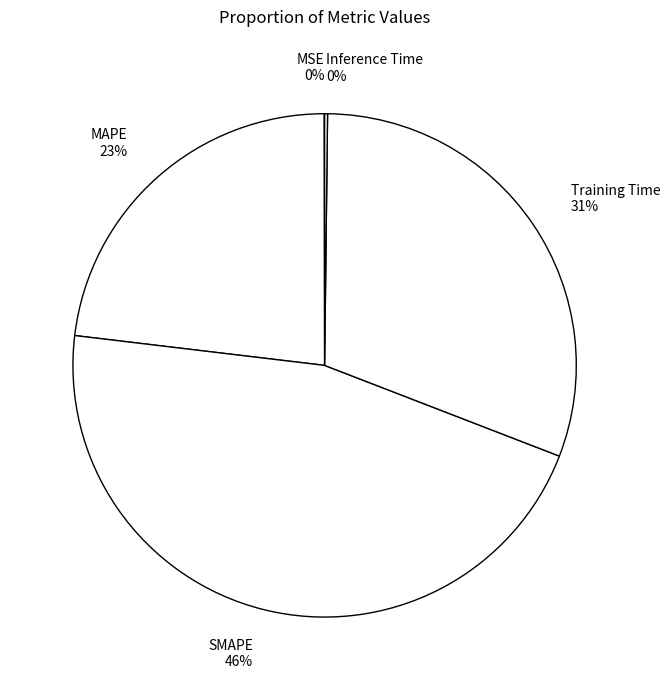

True or false: SMAPE 46% accounts for 55% of the total.

False